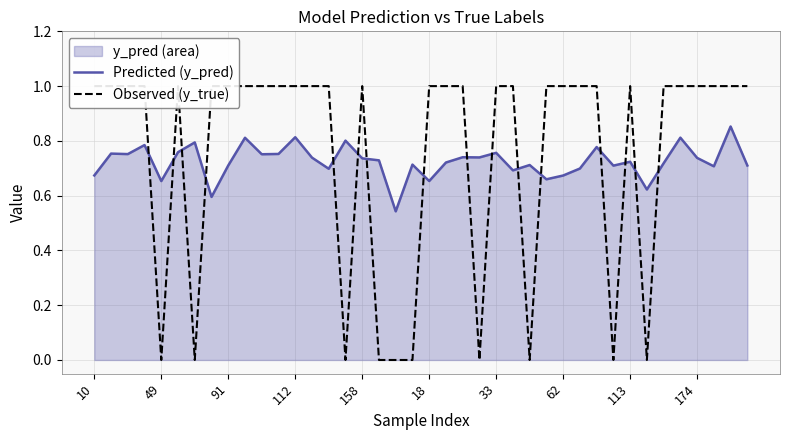

At how many categories does at least one series exceed 0?

40